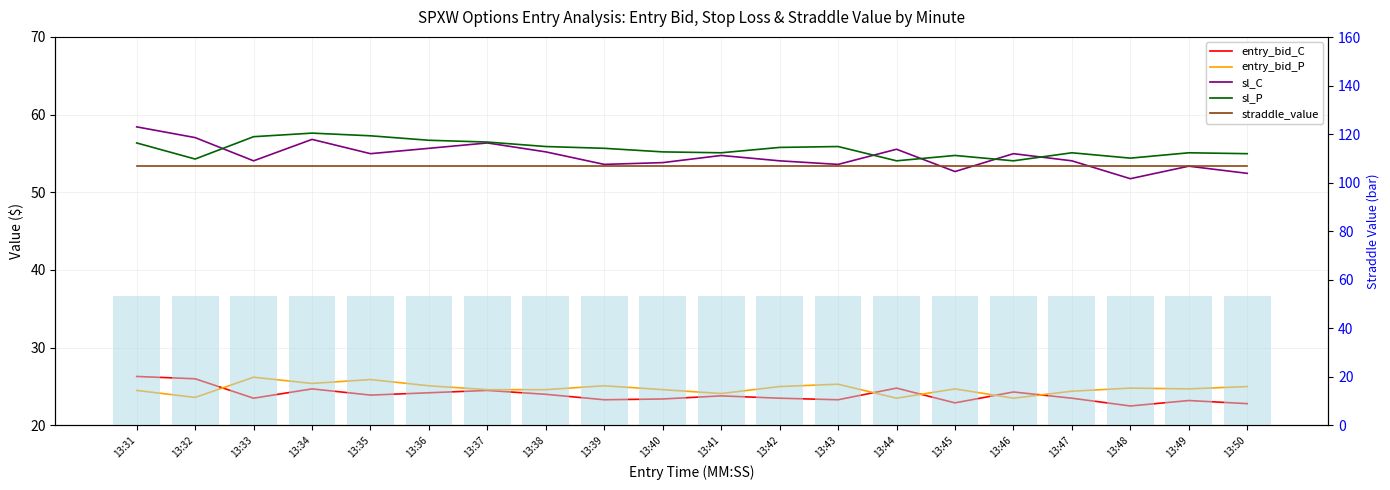

What is the difference between the maximum and minimum values in the entry_bid_C series?

3.8